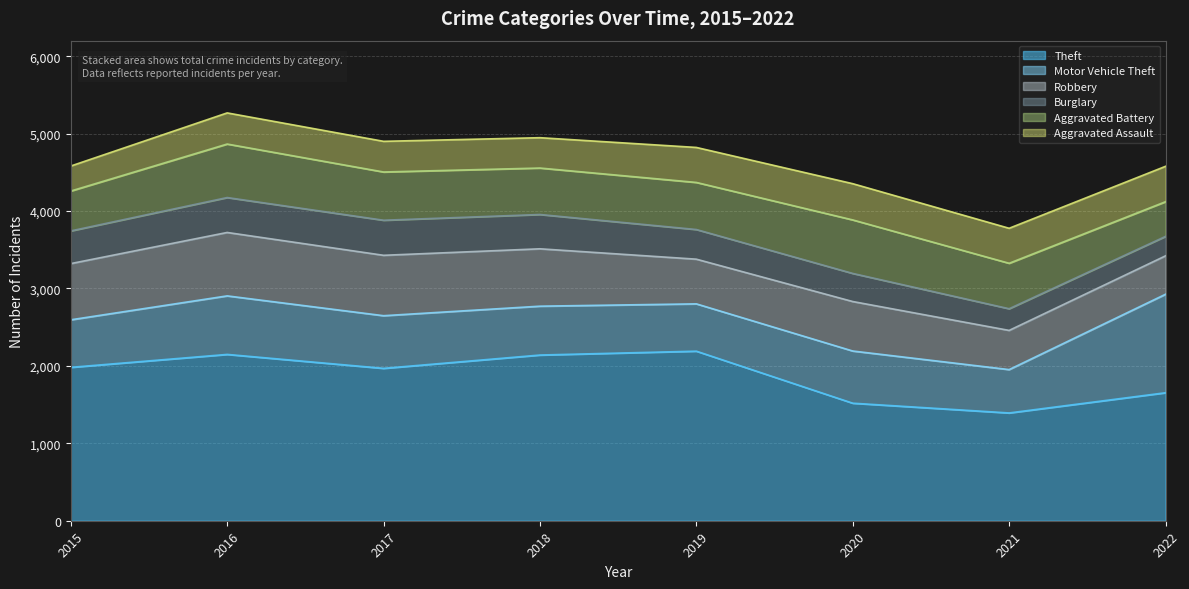

After their last crossing, which series has the higher values: Robbery or Motor Vehicle Theft?

Motor Vehicle Theft